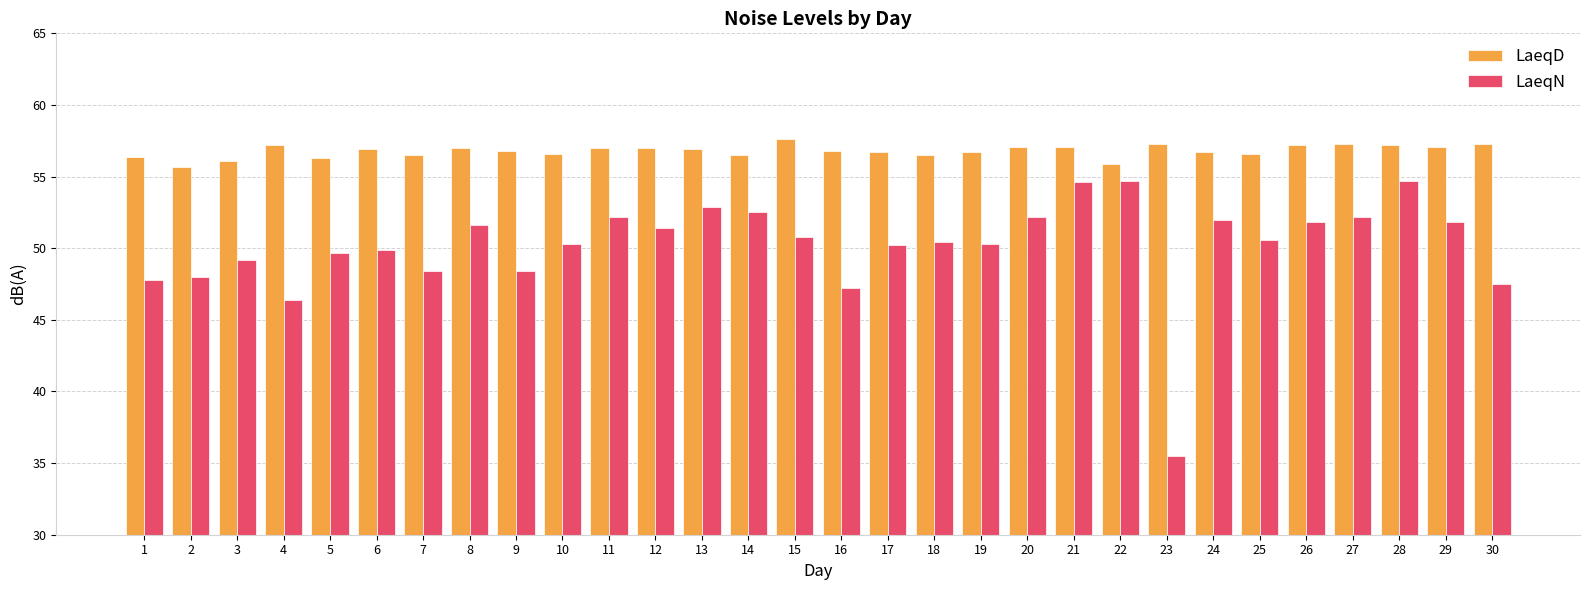

What is the difference between the highest and lowest values at 3?

6.9